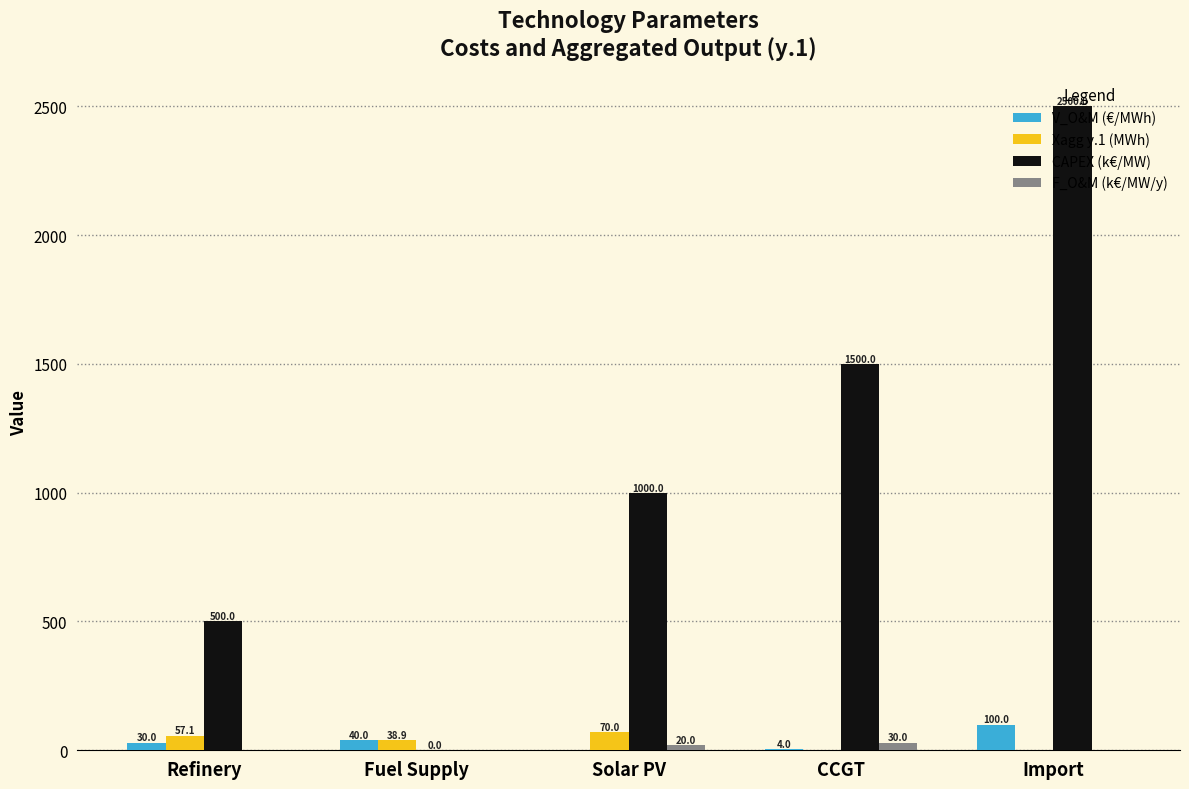

How many groups of bars are there?

5